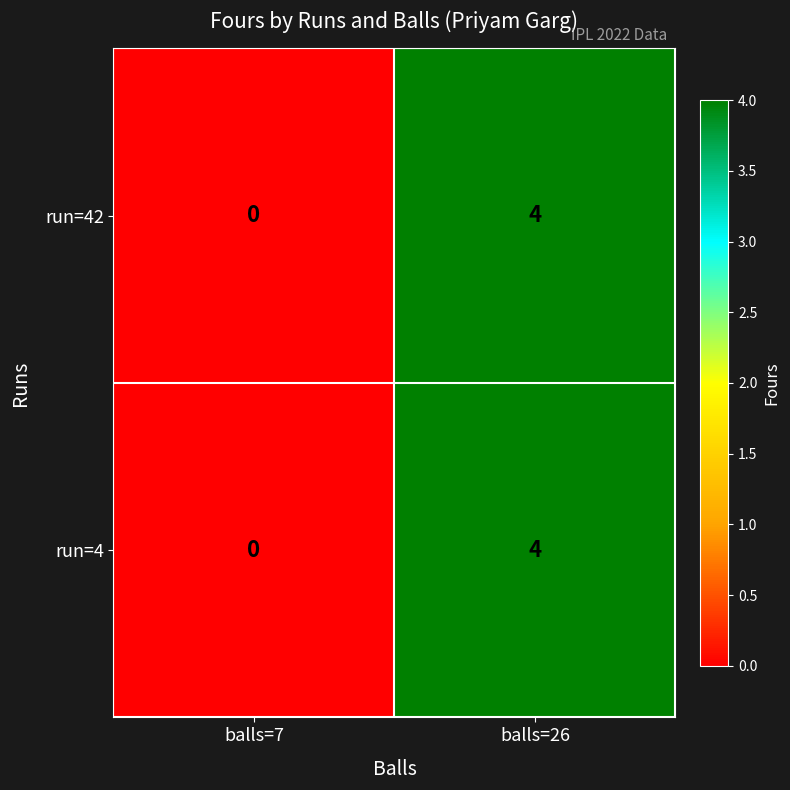

The value of run=4 at balls=7 is 0. True or false?

True